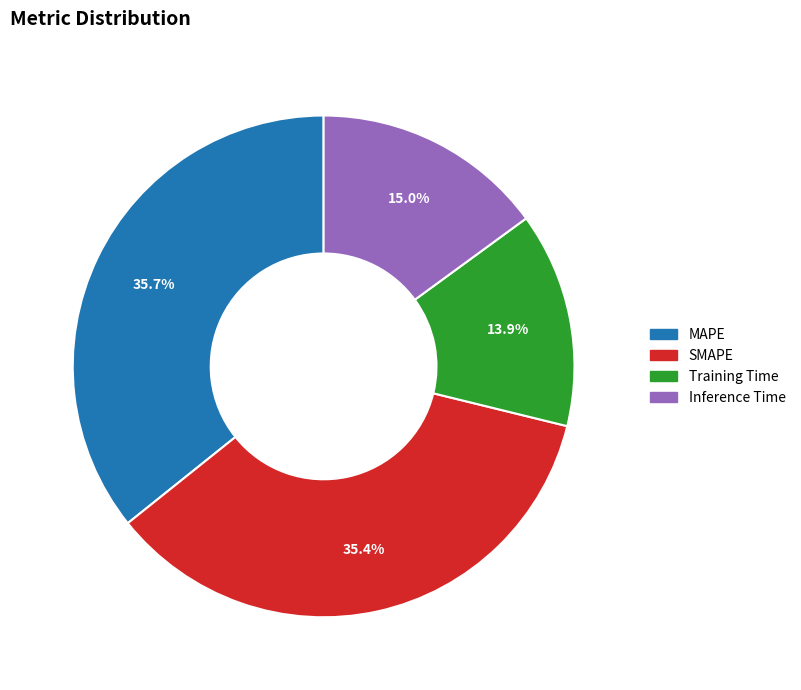

What portion of the pie excludes Inference Time?

85.0%